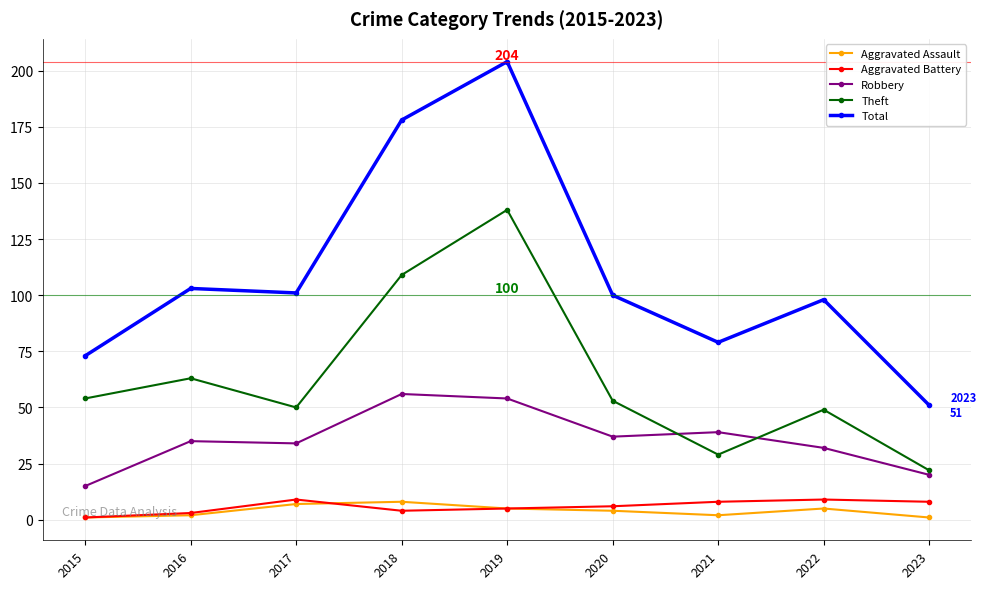

How many lines are shown in the chart?

5